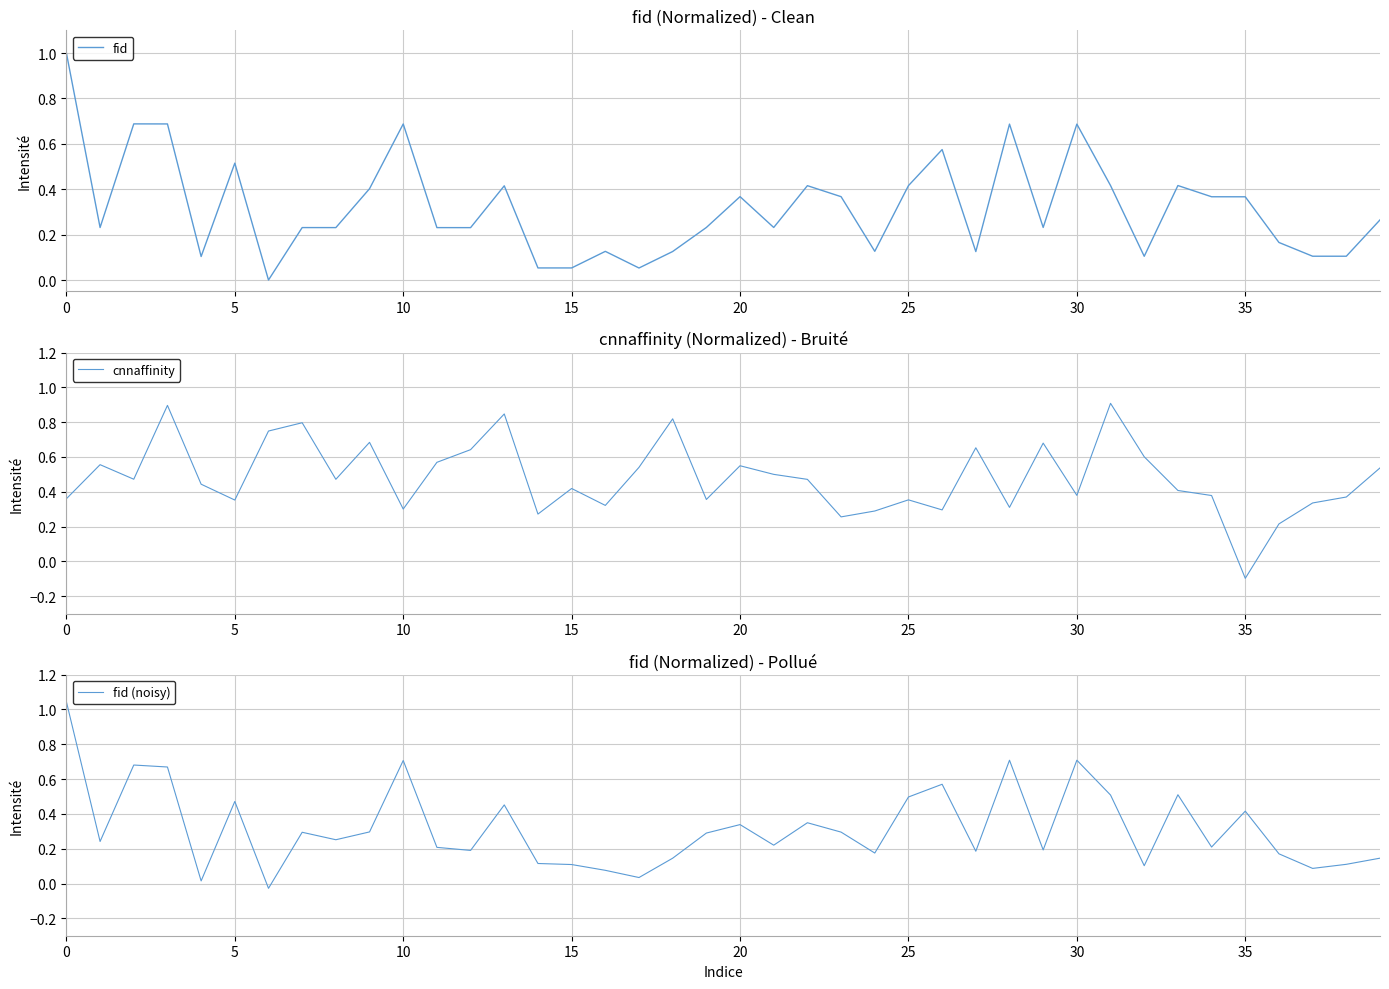

What is the maximum value shown in the chart?

1.0